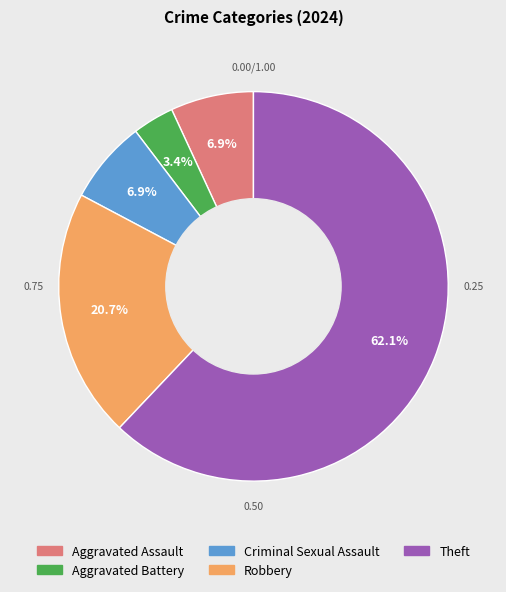

To the nearest percent, what portion does Criminal Sexual Assault represent?

7%